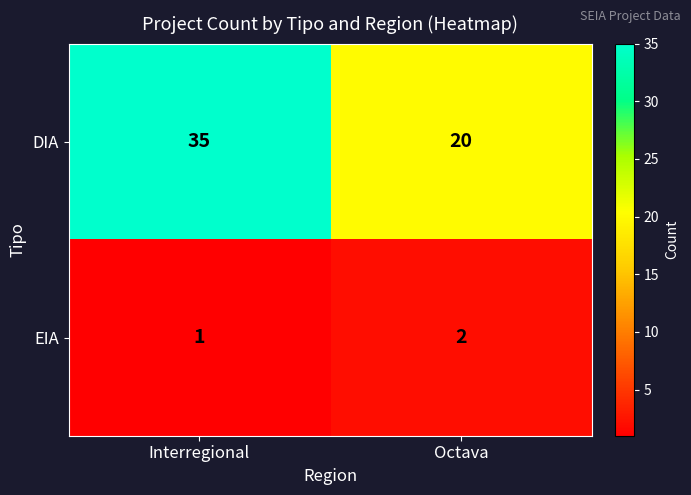

Reading left to right, what are all the values shown in this chart?

DIA: 35	20
EIA: 1	2